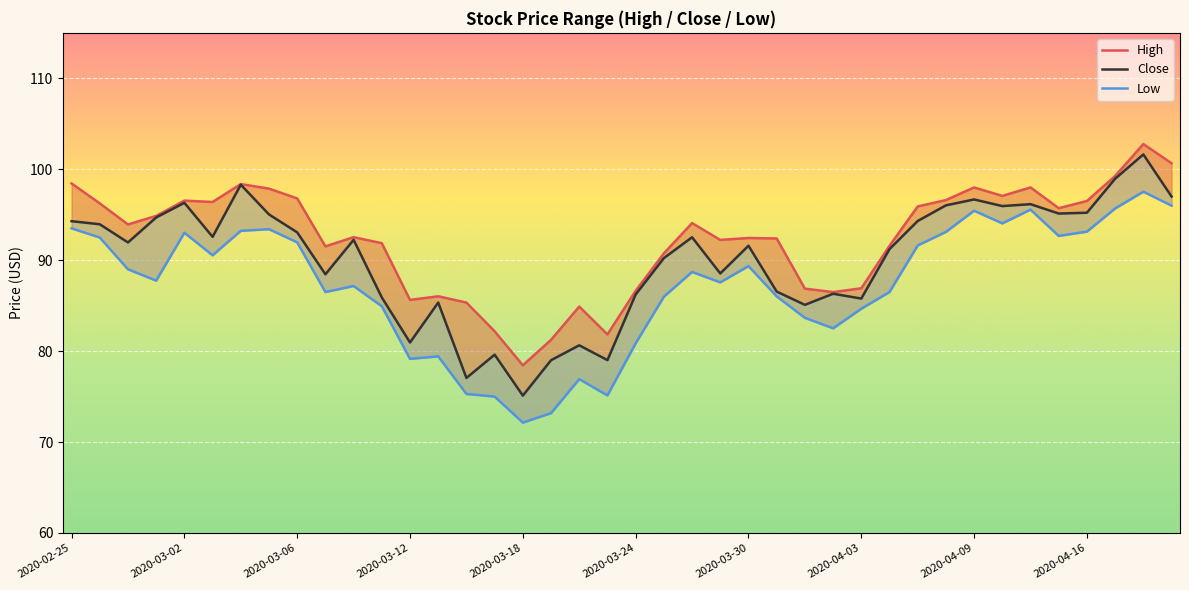

True or false: High and Close intersect in this chart.

False